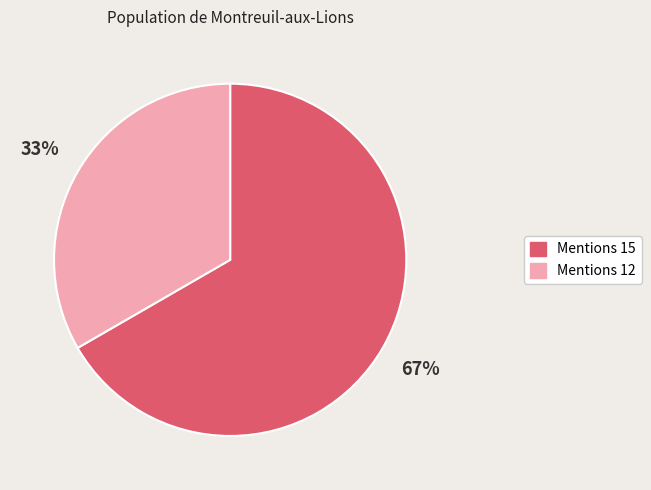

Is there a majority slice in this chart?

Yes